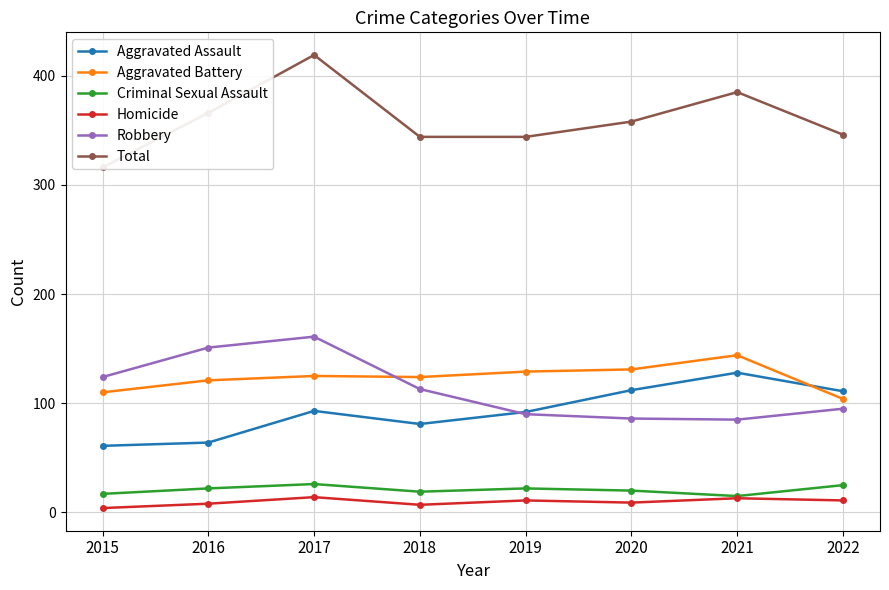

What is the value of the Homicide point at the 5th from the left?

11